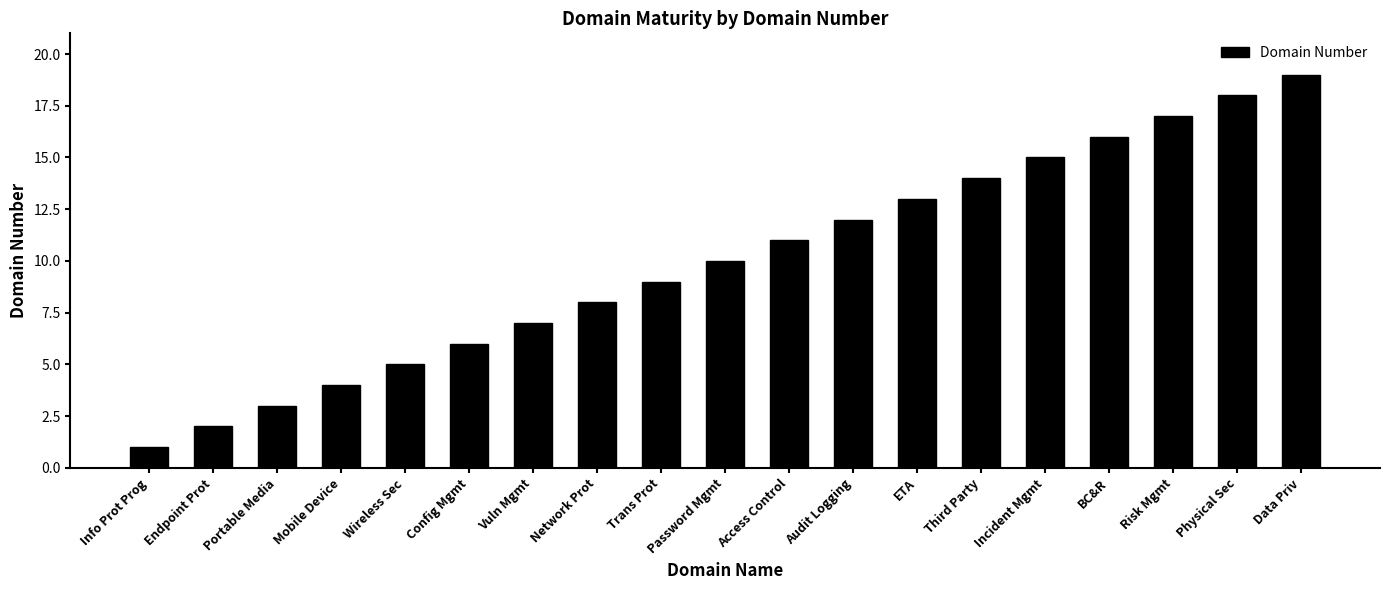

What is the label of the 12th bar from the right?

Network Prot